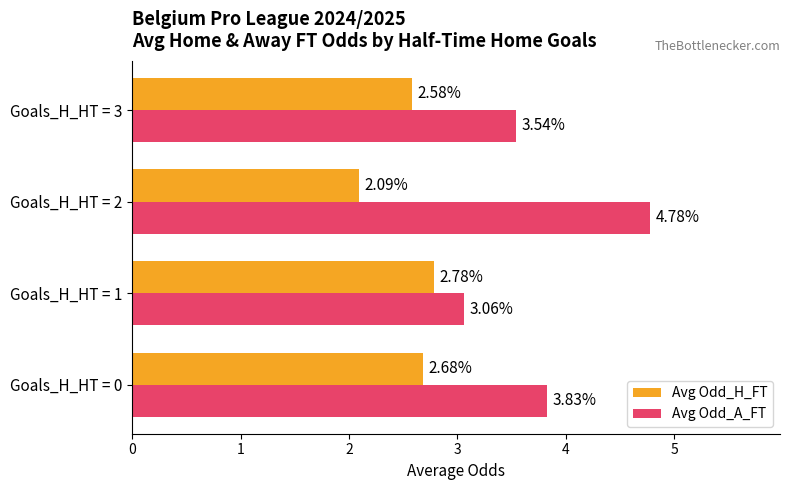

How many Avg Odd_H_FT values are between 2 and 3?

4